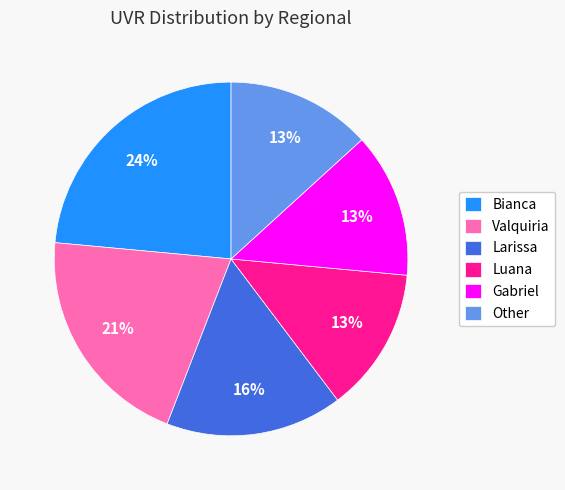

What percentage is the Valquiria slice, to the nearest percent?

21%